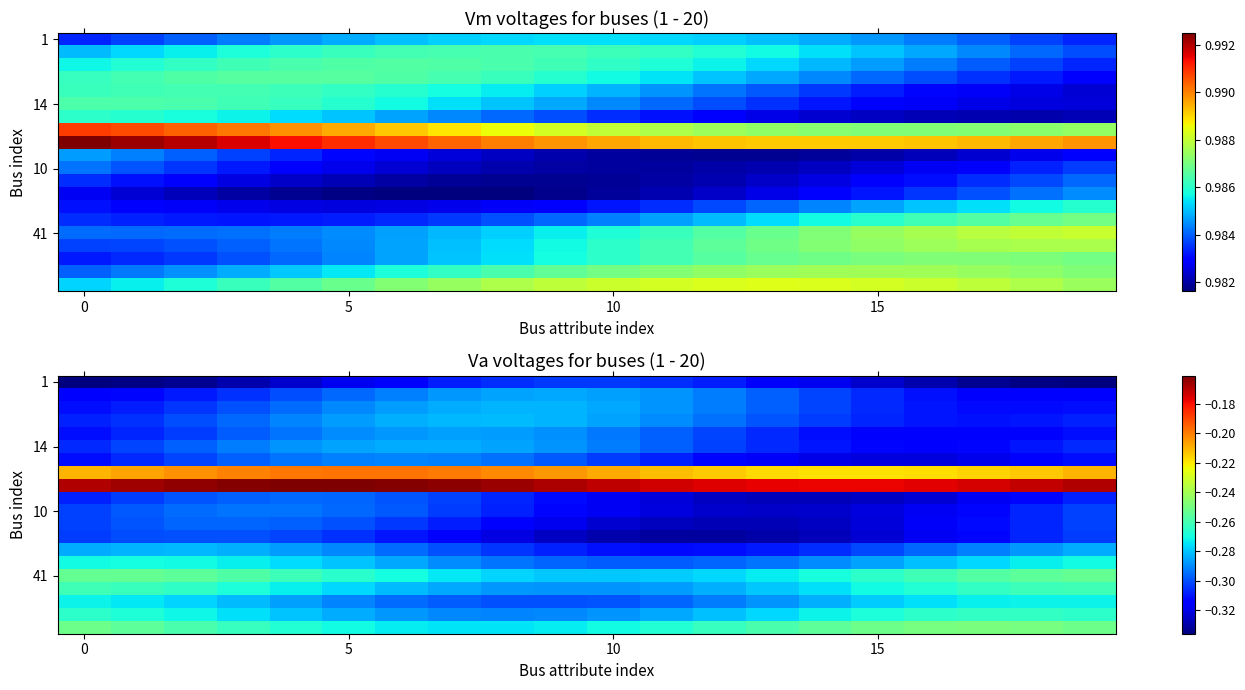

At which category is the sum across all series the highest?

4